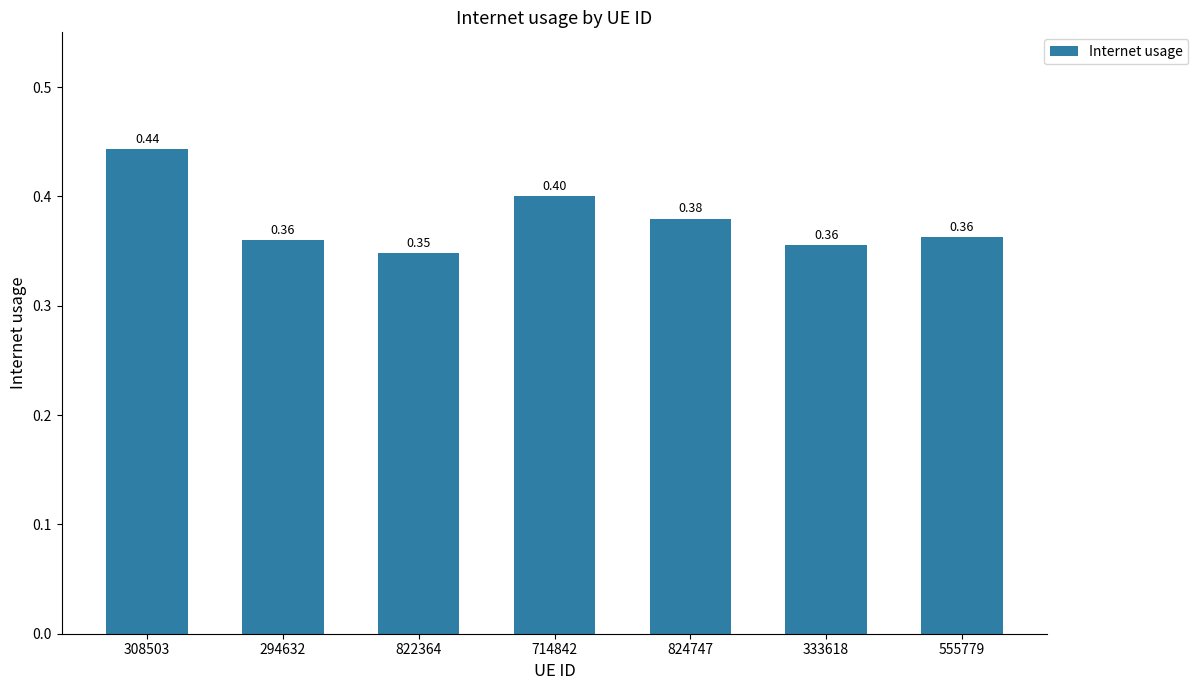

At which label is the value closest to 0?

822364